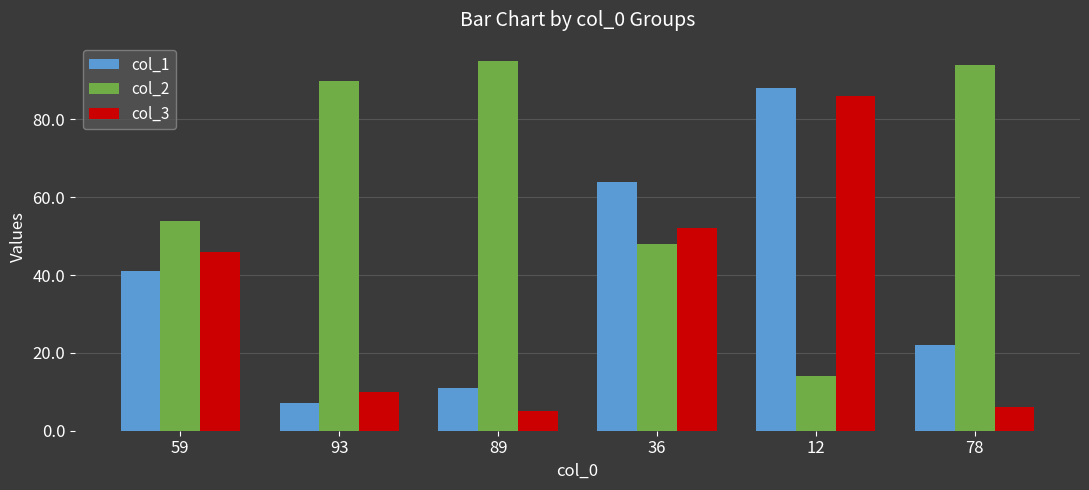

What position from the right is 59?

6